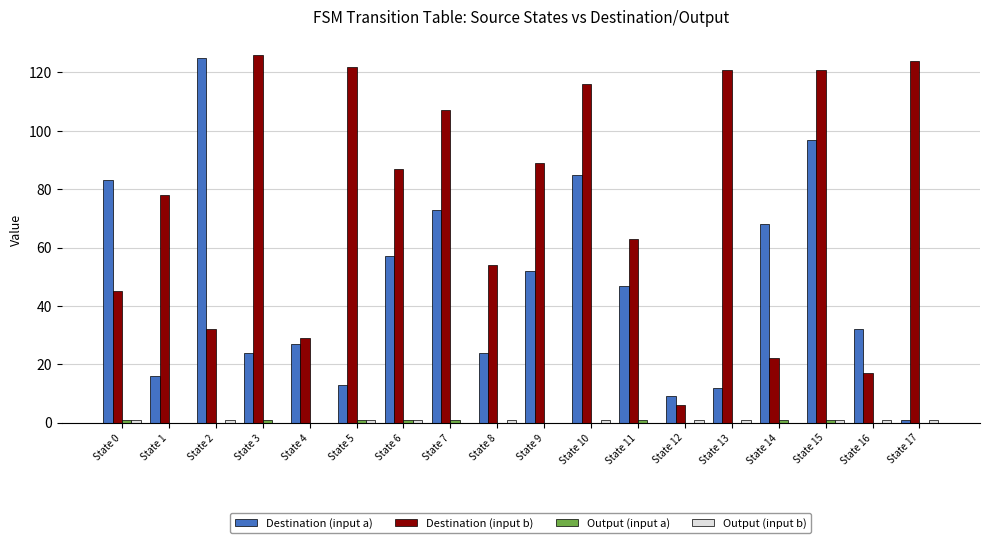

The Destination (input a) series shows 18 at State 5. True or false?

False